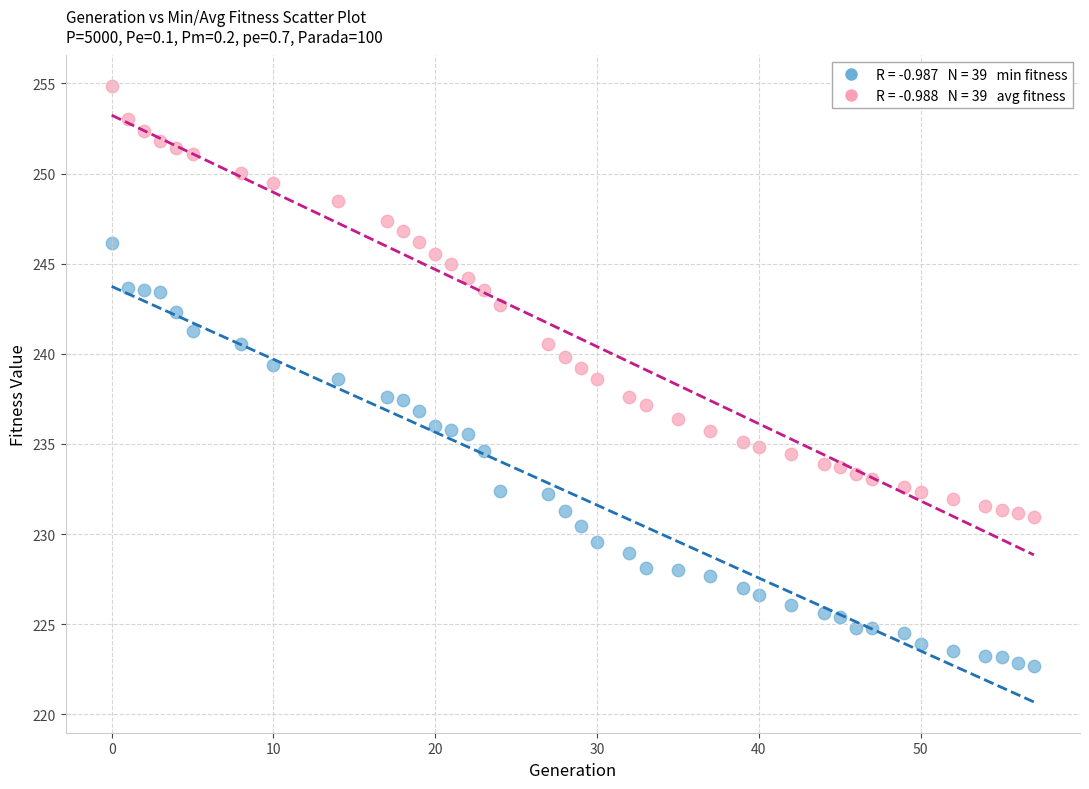

Across all data points, what is the range of X values (max minus min)?

57.0